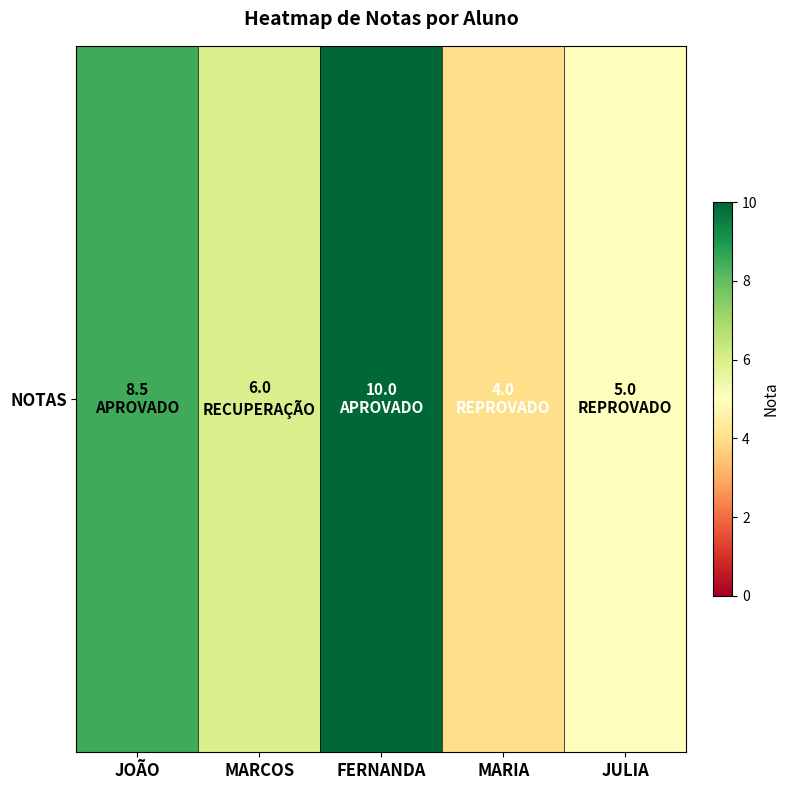

List the labels in order of value, largest first.

FERNANDA, JOÃO, MARCOS, JULIA, MARIA